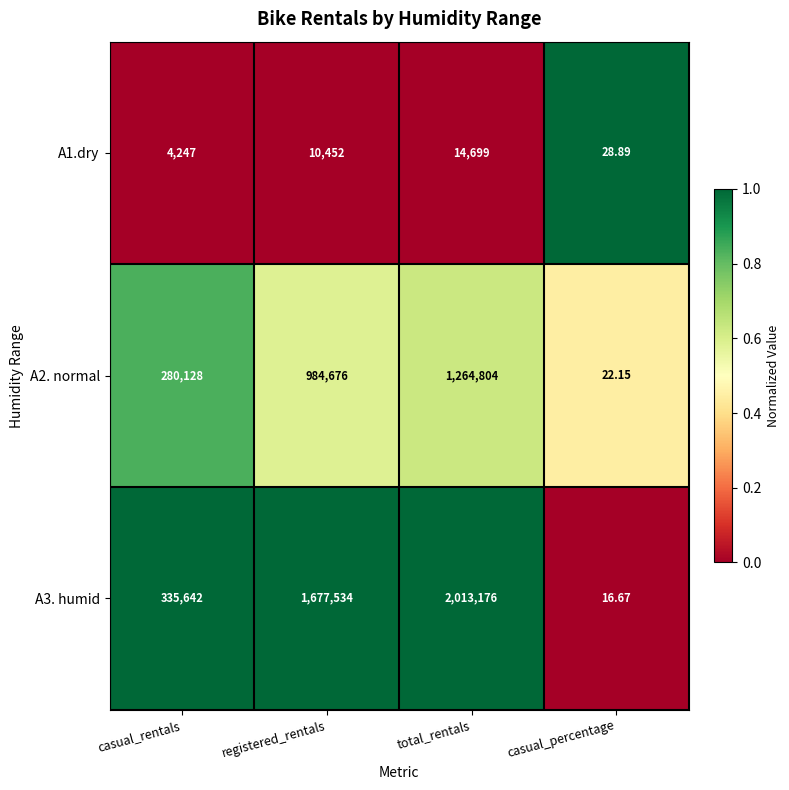

What is the spread (max minus min) of values at casual_rentals?

331395.0